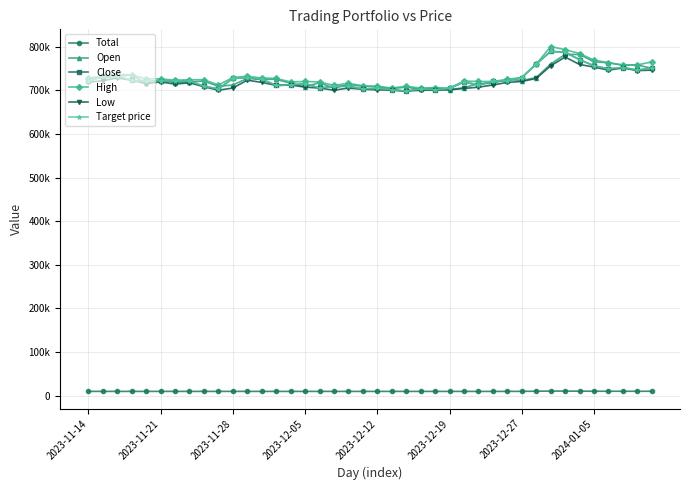

Reading left to right, what are all the values shown in this chart?

Total: 10000.0	10000.0	10000.0	10000.0	10000.0	10000.0	10000.0	10000.0	10000.0	10000.0	10000.0	9999.7	9959.7	9959.5	9959.5	9959.5	9959.5	9959.5	9959.5	9959.5	9959.5	9959.5	9959.5	9959.5	9959.5	9959.5	9959.2	9889.2	9969.2	9989.2	10059.2	10369.2	10659.2	10639.2	10469.2	10329.2	10259.2	10289.2	10229.2	10279.2
Open: 728000.0	728000.0	732000.0	735000.0	716000.0	724000.0	717000.0	719000.0	721000.0	709000.0	712000.0	727000.0	725000.0	725000.0	716000.0	708000.0	717000.0	705000.0	713000.0	709000.0	708000.0	704000.0	707000.0	702000.0	705000.0	701000.0	706000.0	715000.0	716000.0	725000.0	722000.0	729000.0	760000.0	782000.0	782000.0	765000.0	763000.0	757000.0	758000.0	750000.0
Close: 720000.0	732000.0	732000.0	723000.0	720000.0	722000.0	721000.0	721000.0	709000.0	703000.0	727000.0	729000.0	725000.0	711000.0	712000.0	715000.0	705000.0	709000.0	709000.0	703000.0	704000.0	701000.0	698000.0	703000.0	701000.0	704000.0	719000.0	712000.0	720000.0	722000.0	729000.0	760000.0	789000.0	787000.0	770000.0	756000.0	749000.0	752000.0	746000.0	751000.0
High: 728000.0	732000.0	737000.0	735000.0	726000.0	726000.0	723000.0	724000.0	724000.0	712000.0	729000.0	732000.0	728000.0	727000.0	719000.0	720000.0	719000.0	711000.0	716000.0	710000.0	709000.0	705000.0	709000.0	705000.0	706000.0	705000.0	721000.0	720000.0	720000.0	725000.0	729000.0	760000.0	800000.0	793000.0	784000.0	769000.0	763000.0	758000.0	758000.0	765000.0
Low: 718000.0	722000.0	728000.0	723000.0	715000.0	719000.0	714000.0	717000.0	708000.0	700000.0	705000.0	723000.0	718000.0	711000.0	712000.0	707000.0	705000.0	700000.0	705000.0	702000.0	701000.0	700000.0	698000.0	700000.0	700000.0	701000.0	704000.0	707000.0	712000.0	718000.0	720000.0	727000.0	756000.0	776000.0	759000.0	753000.0	746000.0	751000.0	745000.0	746000.0
Target price: 720000.0	732000.0	732000.0	723000.0	720000.0	722000.0	721000.0	721000.0	709000.0	703000.0	727000.0	729000.0	725000.0	711000.0	712000.0	715000.0	705000.0	709000.0	709000.0	703000.0	704000.0	701000.0	698000.0	703000.0	701000.0	704000.0	719000.0	712000.0	720000.0	722000.0	729000.0	760000.0	789000.0	787000.0	770000.0	756000.0	749000.0	752000.0	746000.0	751000.0